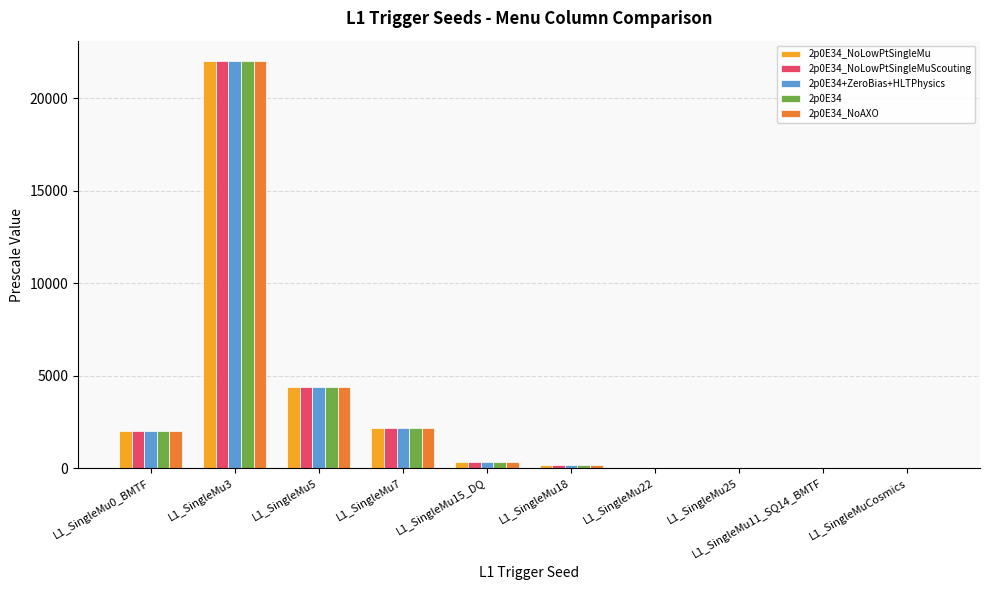

What is the sum of all 2p0E34+ZeroBias+HLTPhysics values?

31138